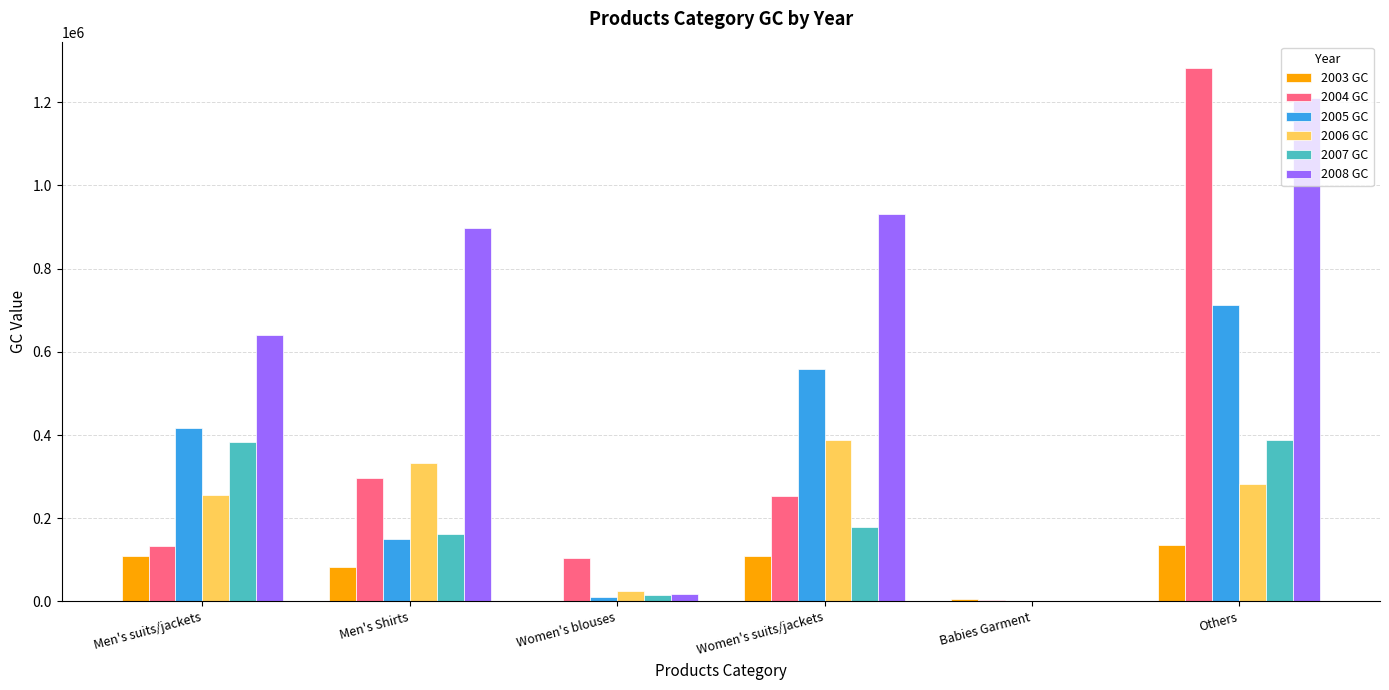

Which series has the largest total across all categories?

2008 GC